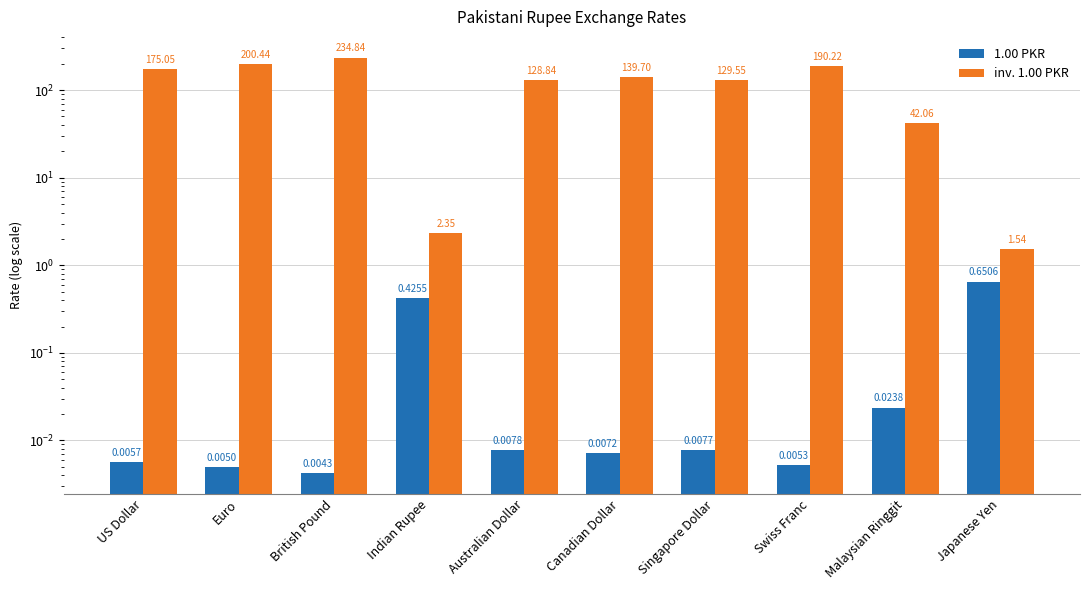

What value does the inv. 1.00 PKR series have at US Dollar?

175.0